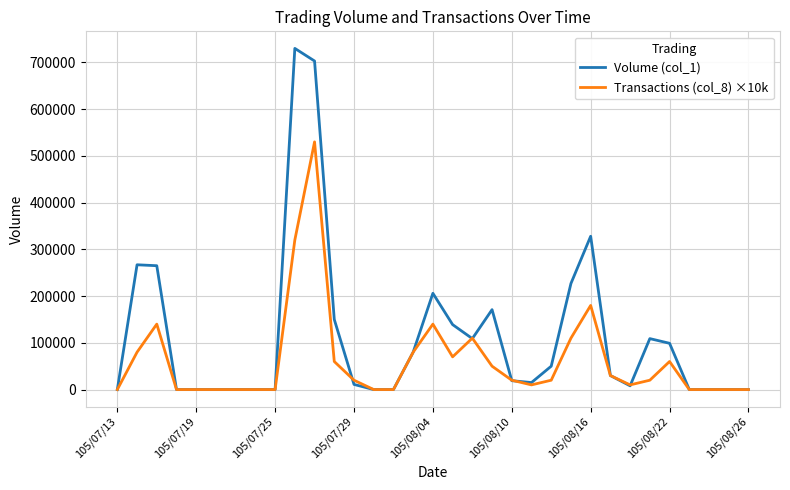

Which series has the largest total across all categories?

Volume (col_1)